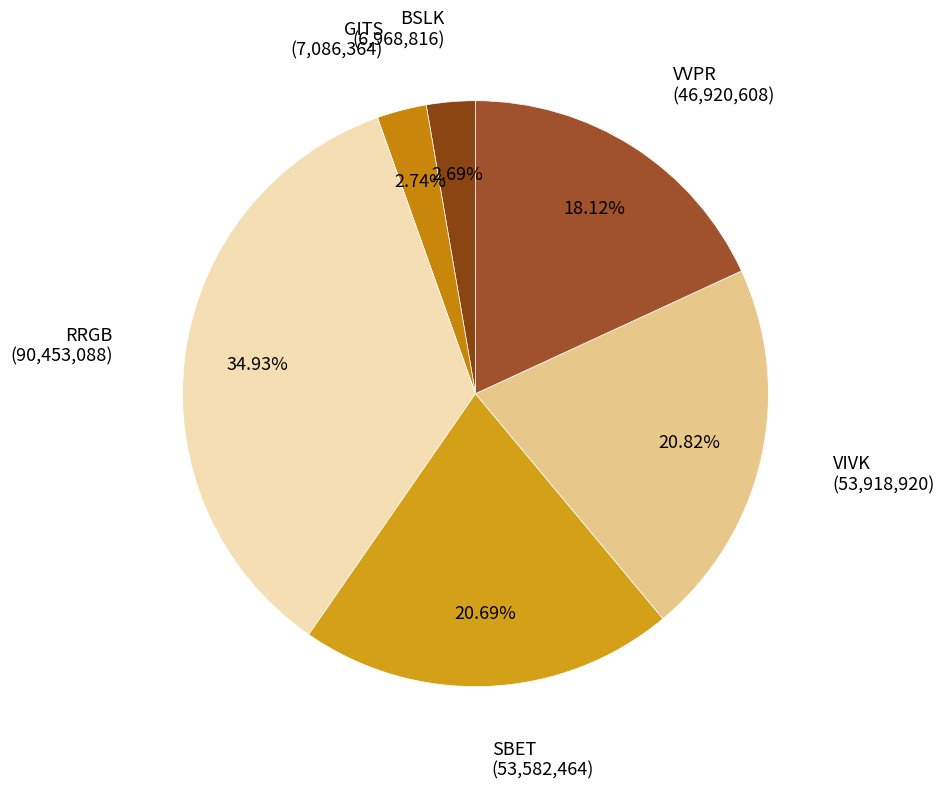

Which category has the biggest portion of the pie?

RRGB